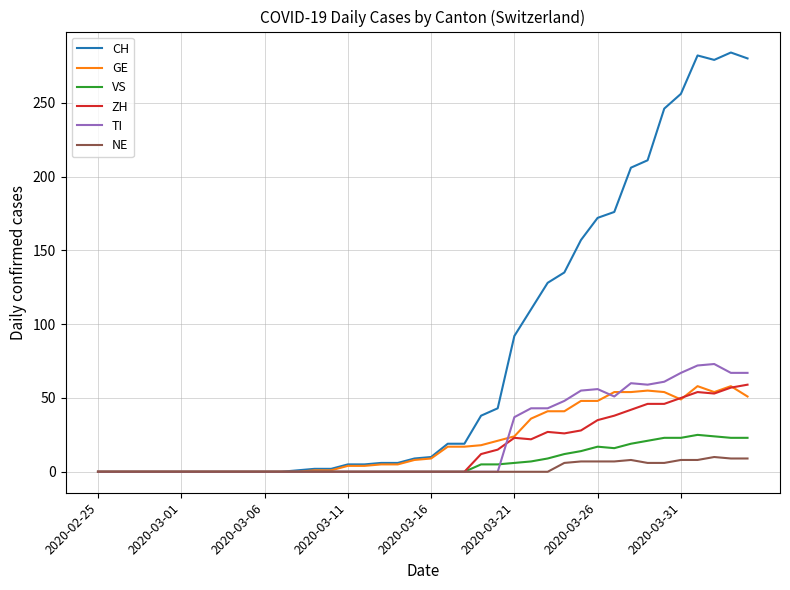

Which series has the largest range (max minus min)?

CH